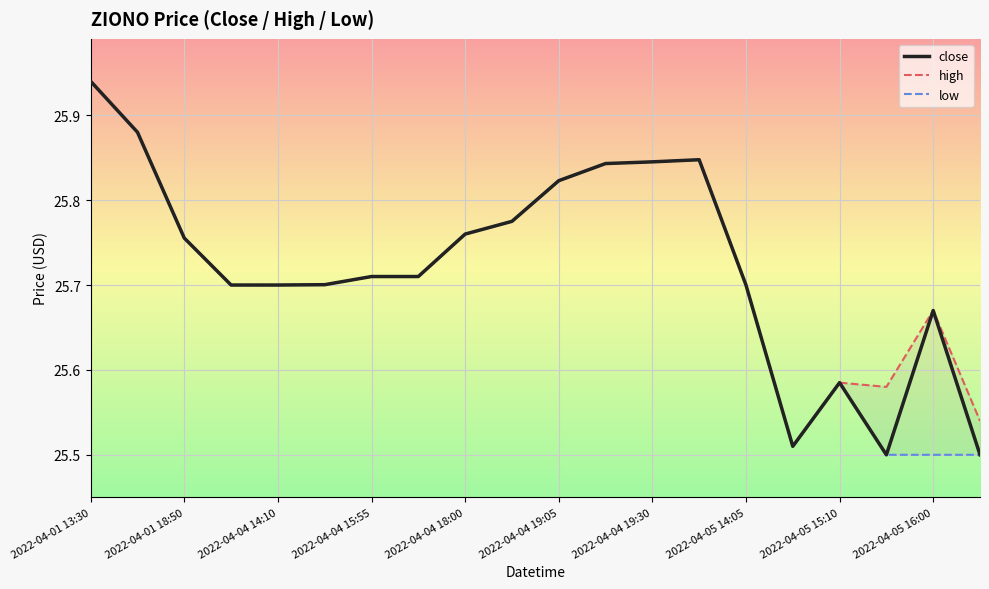

What is the minimum value for high?

25.5